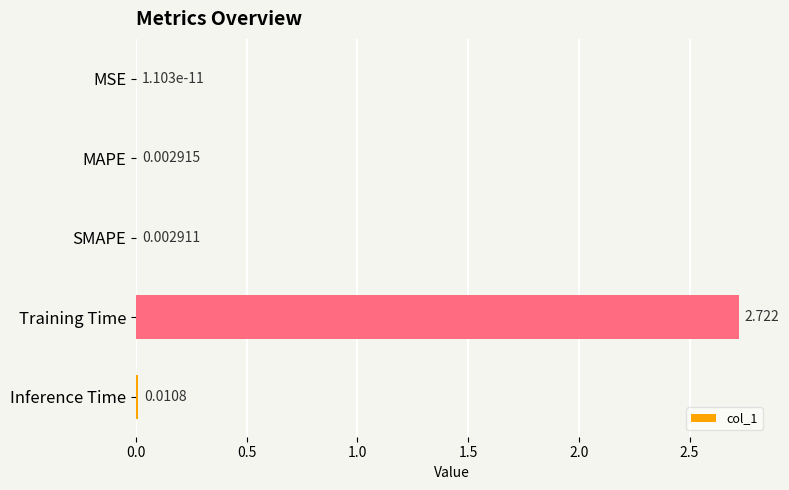

Which category has the highest value across all series?

Training Time